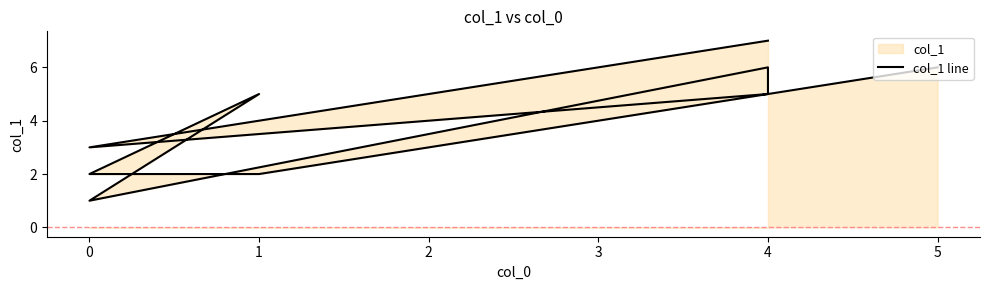

The chart shows a value of 1 at 0. True or false?

False